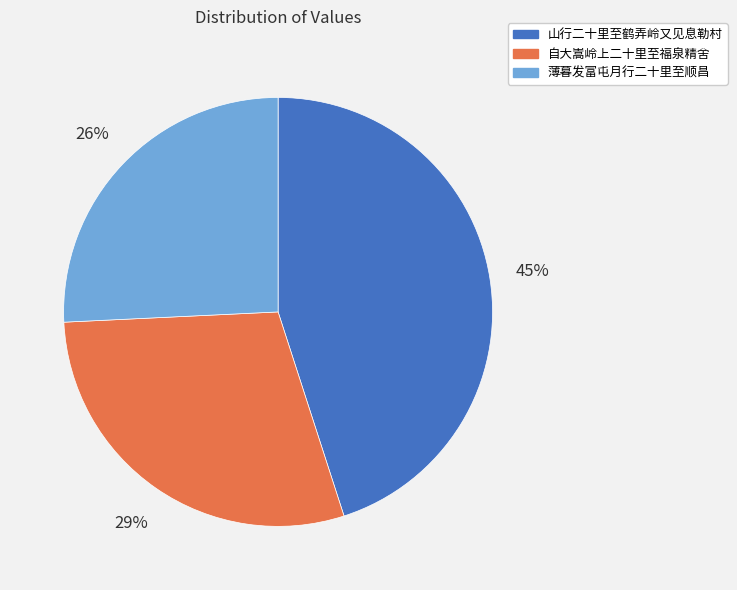

How many slices are in this pie chart?

3